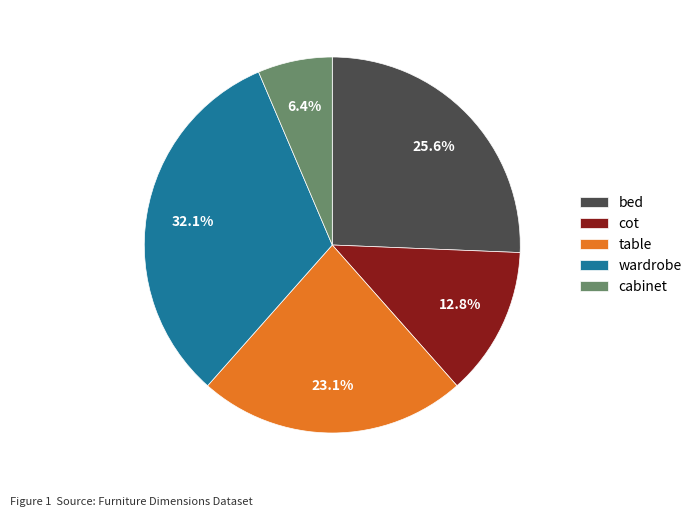

How many slices are in this pie chart?

5